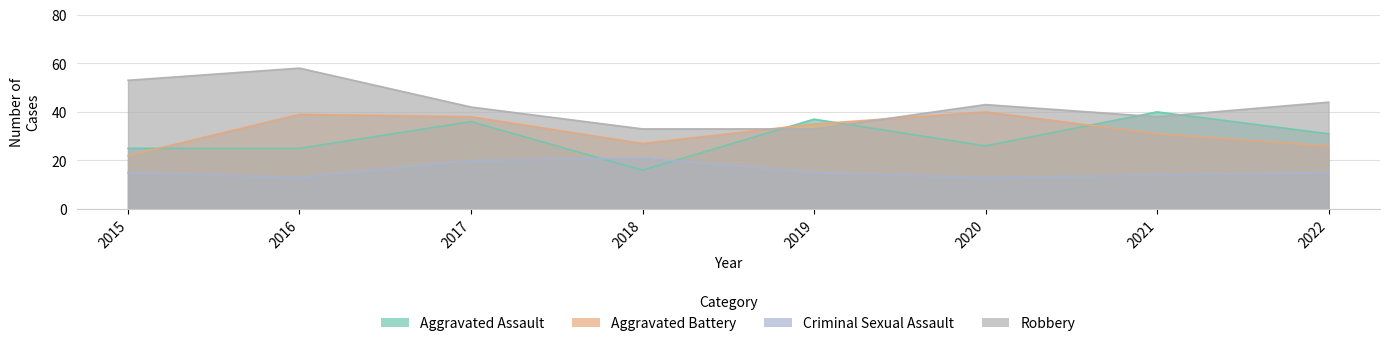

At which label is Aggravated Assault closest to 28?

2020